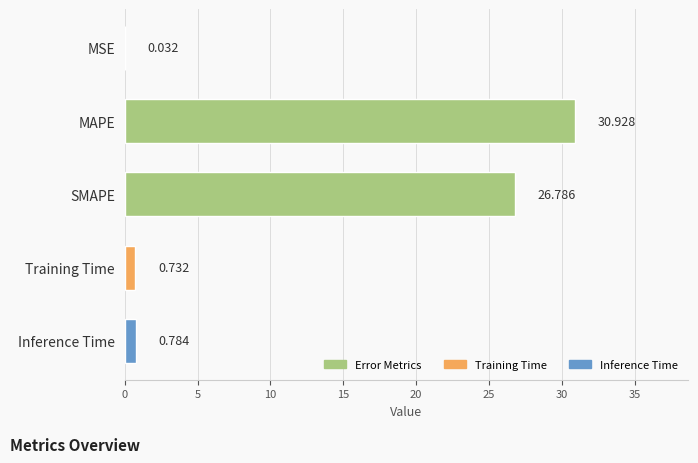

Where is the data nearest to the value 15?

SMAPE